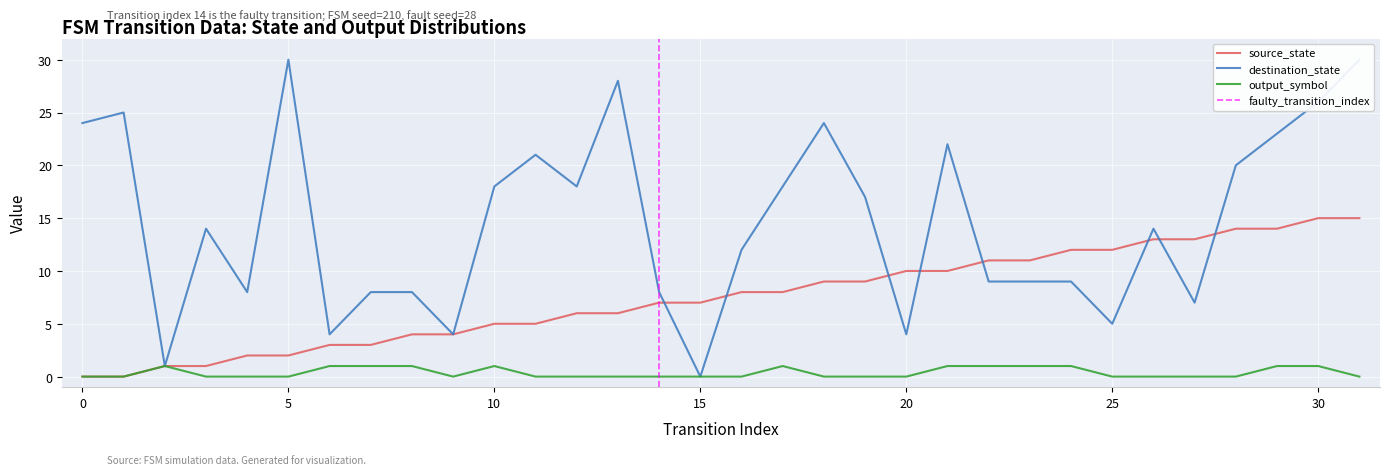

The value of destination_state at 20 is 4. True or false?

True